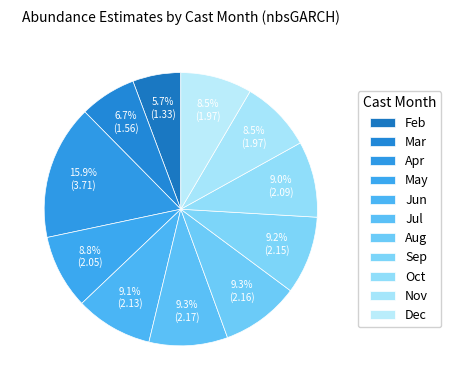

Is there any slice that represents more than half of the pie?

No